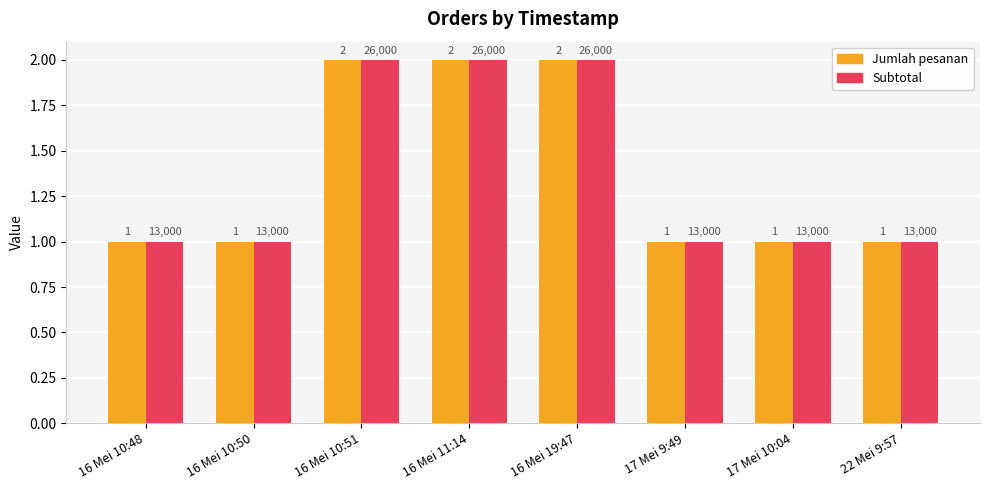

What is the label of the 4th bar from the left?

16 Mei 11:14